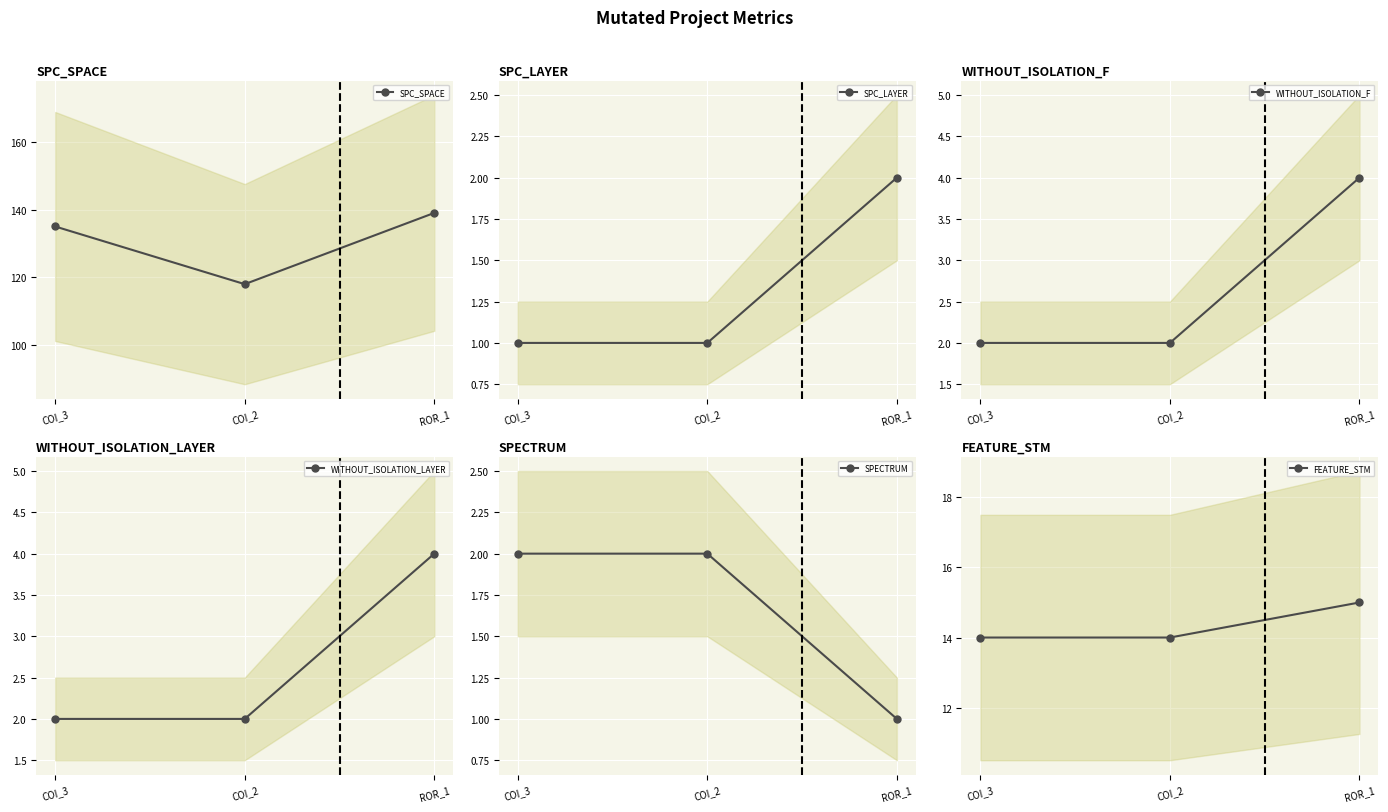

Rank the series by their maximum value, from lowest to highest.

SPC_LAYER, SPECTRUM, WITHOUT_ISOLATION_F, WITHOUT_ISOLATION_LAYER, FEATURE_STM, SPC_SPACE